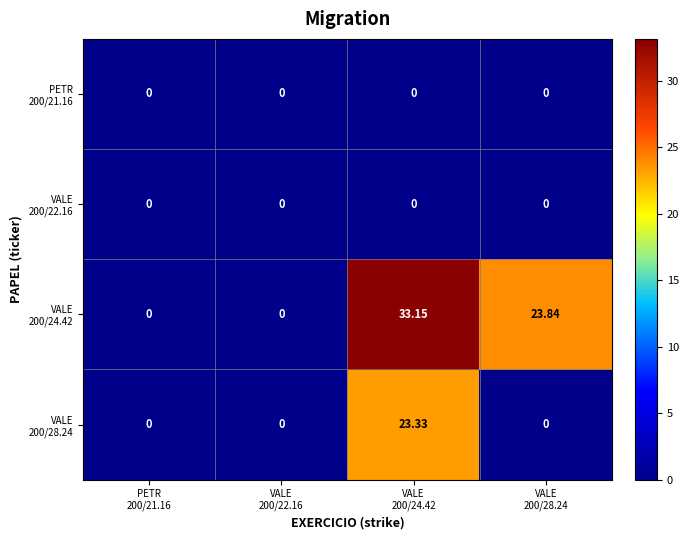

How many data points does each series have?

4